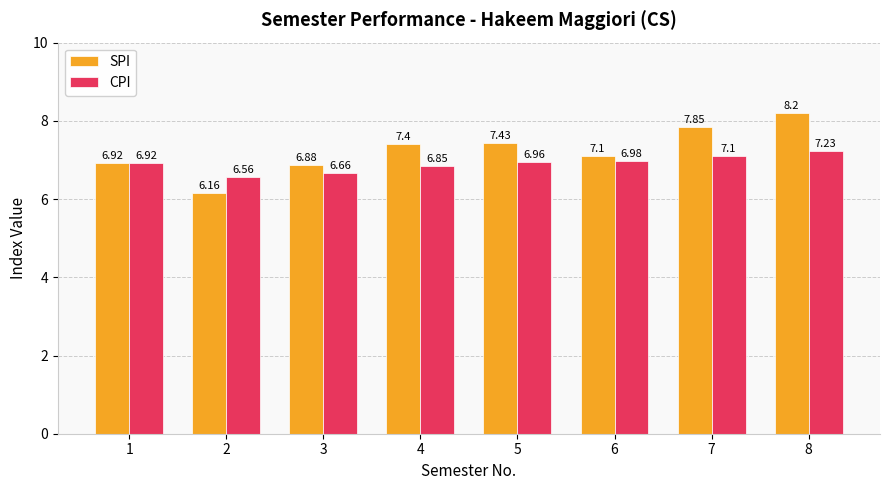

Between 4 and 6, which series saw the biggest shift?

SPI